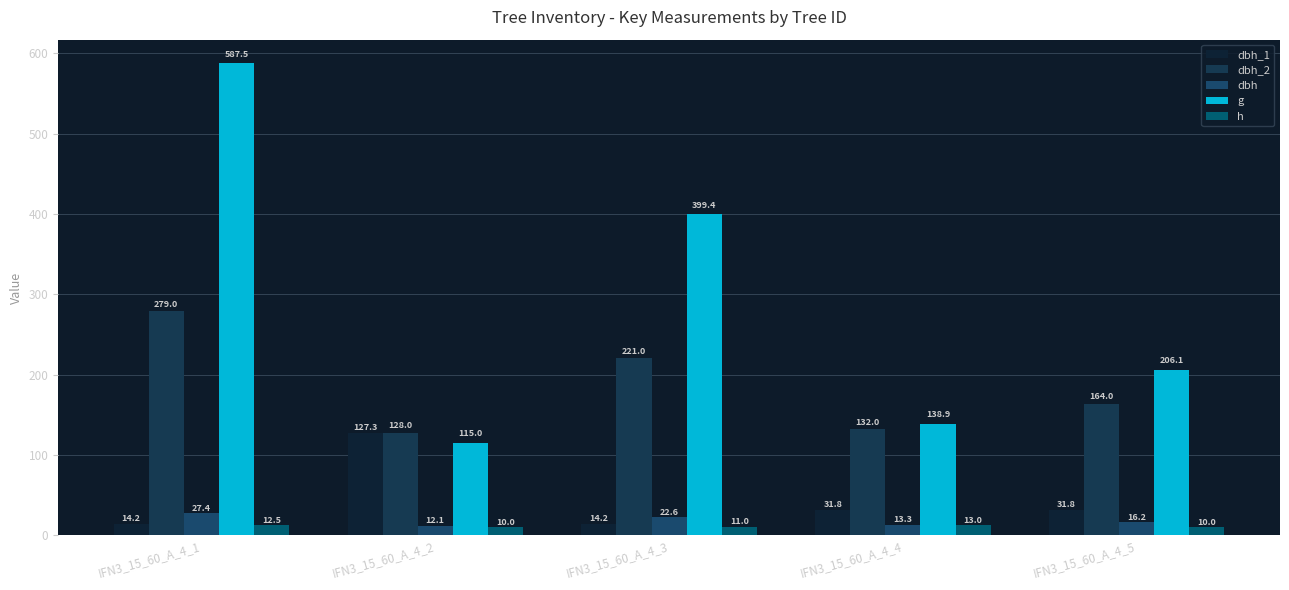

What is the minimum value shown in the chart?

10.0